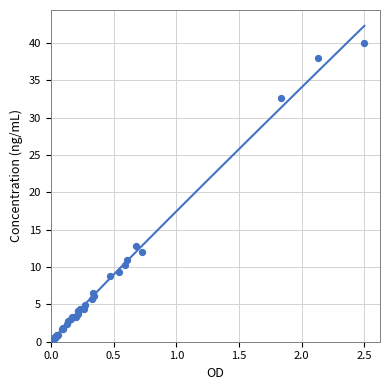

What Y value in the scatter plot is closest to 20?

12.8